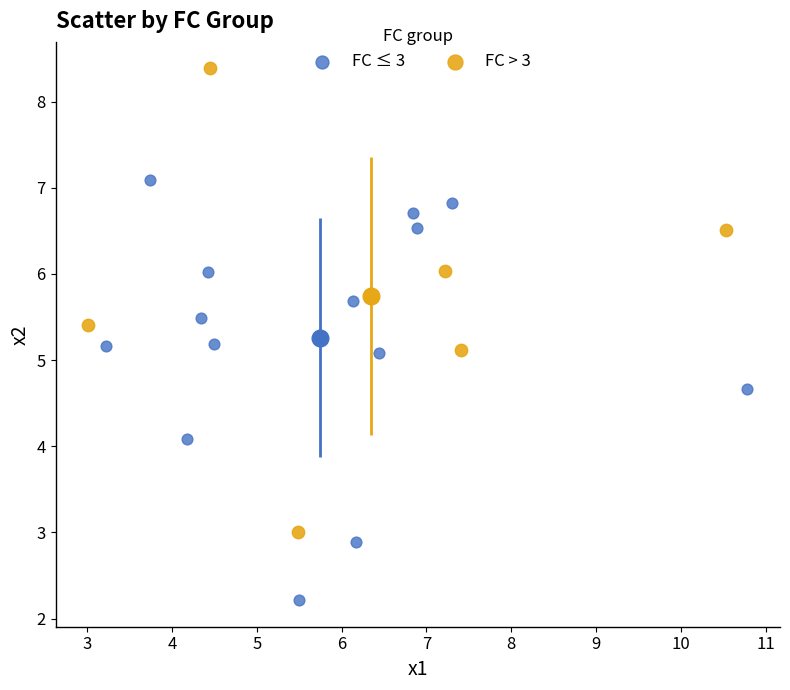

Which series reaches the maximum Y coordinate?

FC > 3